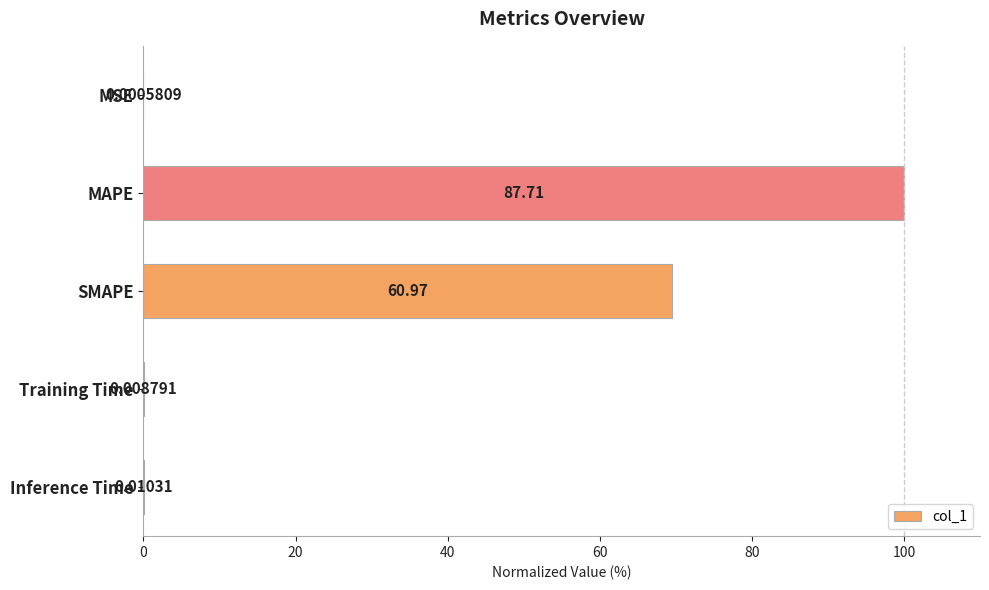

What is the sum of the values at MSE and SMAPE?

69.5